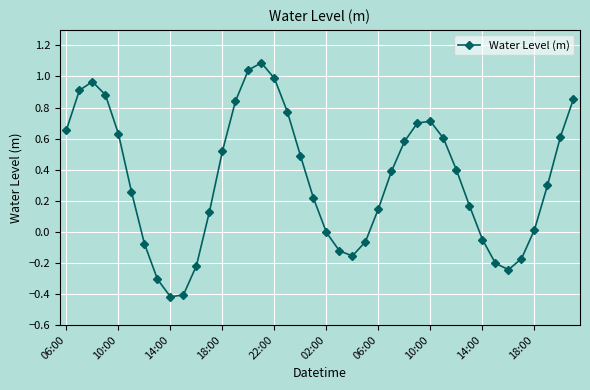

What is the difference between the second highest and minimum values?

1.5